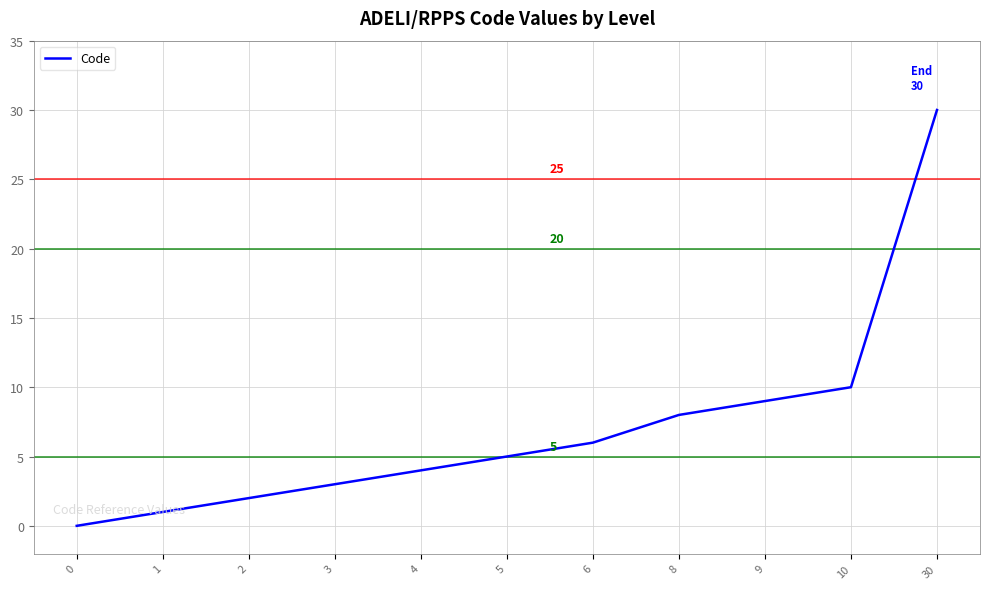

True or false: the data shows 0 at 0.

True